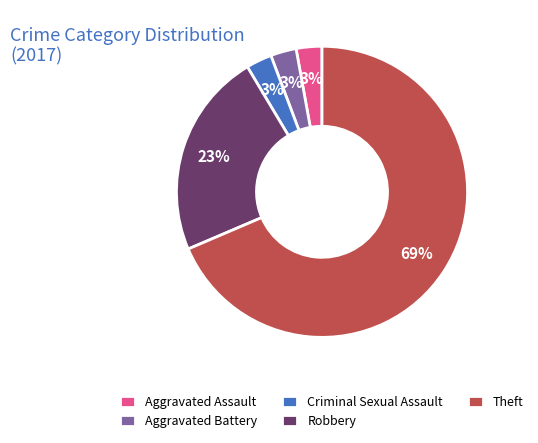

To the nearest percent, what portion does Aggravated Assault represent?

3%